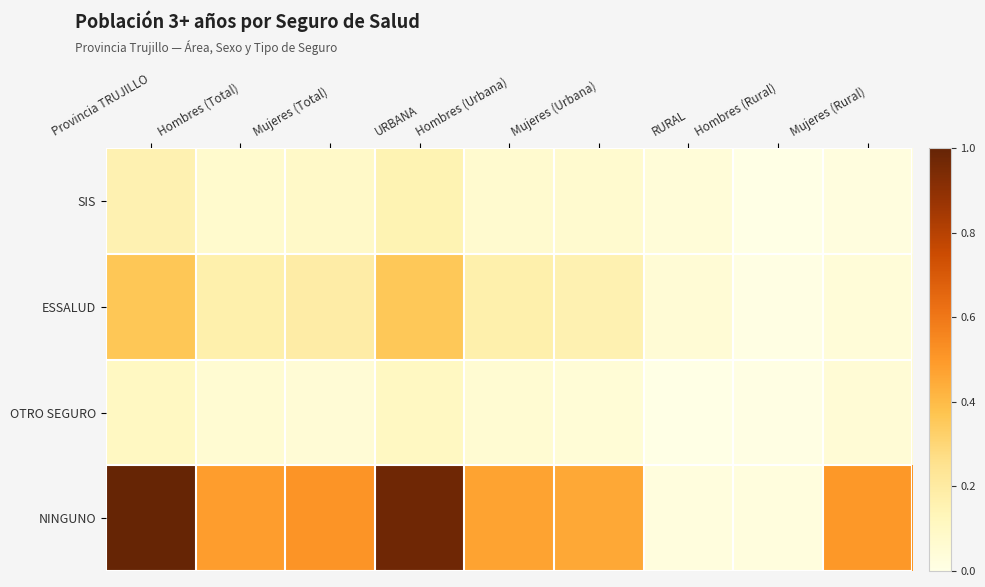

Which label corresponds to the smallest value in the chart?

RURAL